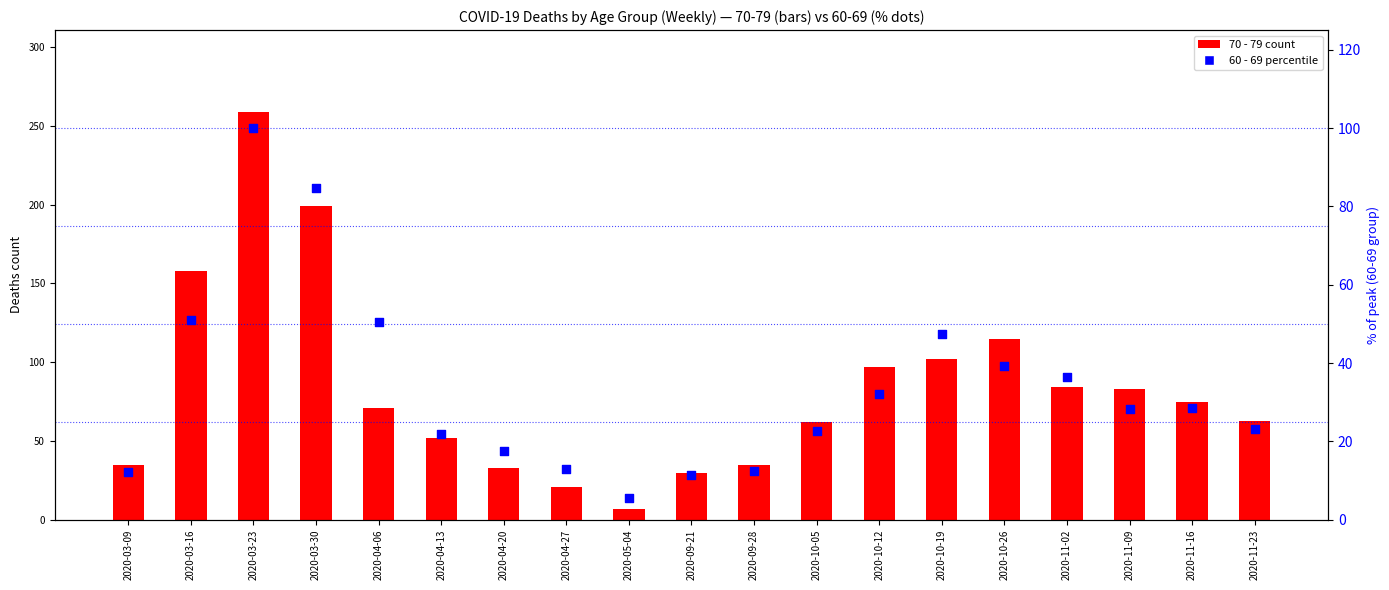

Is the value of 60 - 69 (% of max) at 2020-04-13 greater than the value of 70 - 79 at 2020-05-04?

Yes